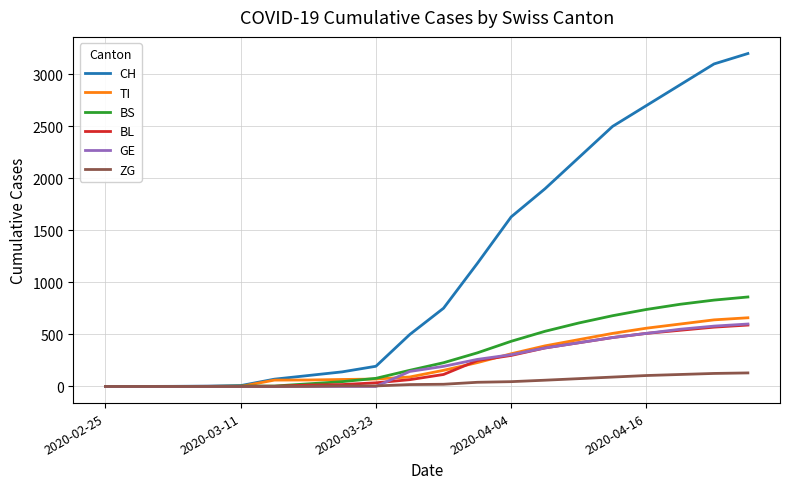

Which series has the largest range (max minus min)?

CH